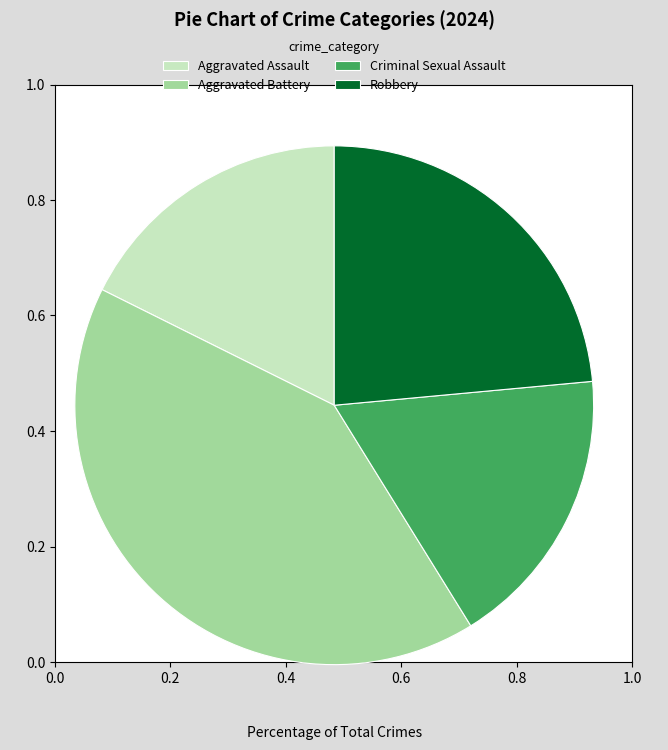

Count the number of slices in the pie.

4